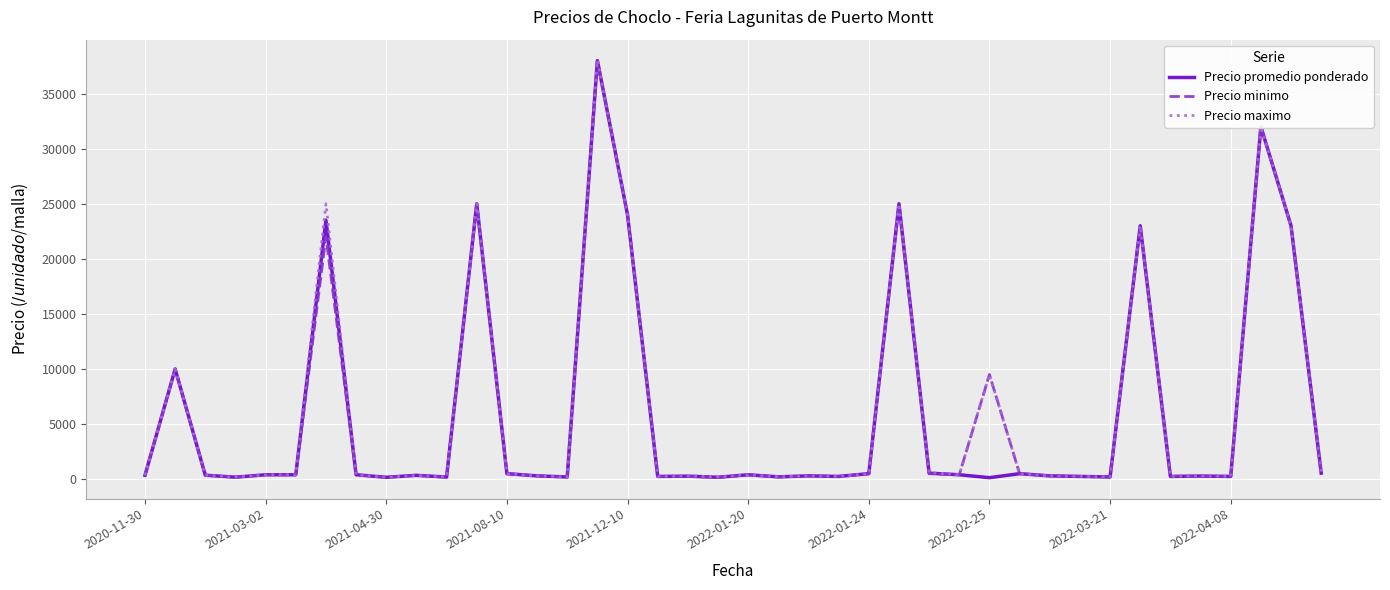

What is the greatest value displayed?

38000